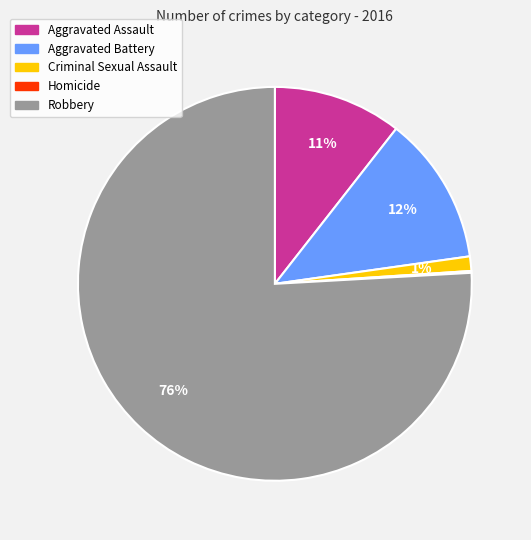

Between Criminal Sexual Assault and Aggravated Assault, which is larger?

Aggravated Assault